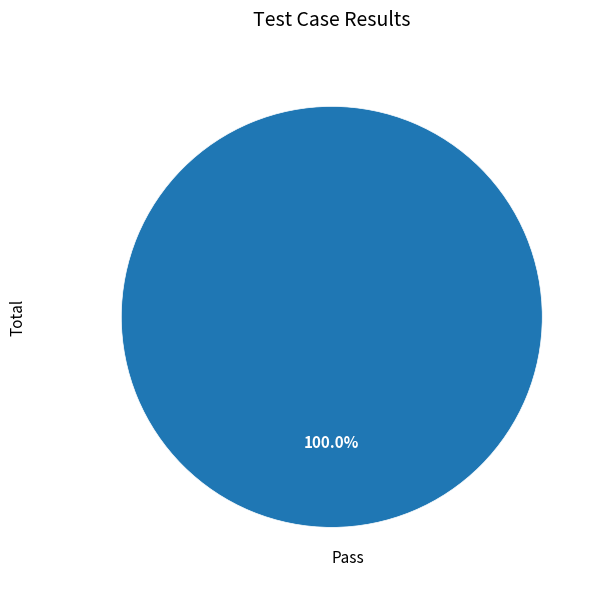

What is the majority slice?

Pass